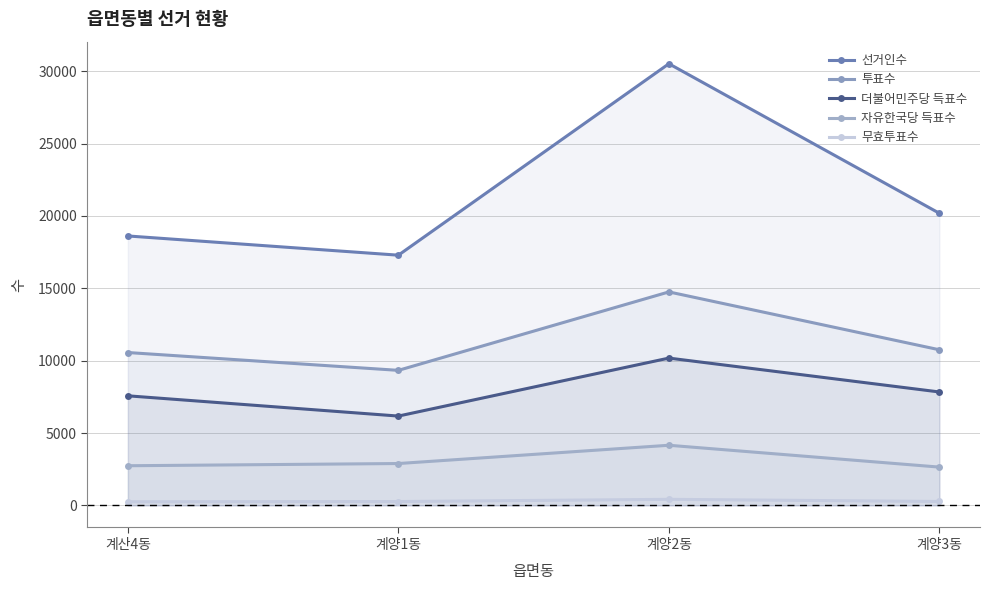

Which series has the largest total across all categories?

선거인수